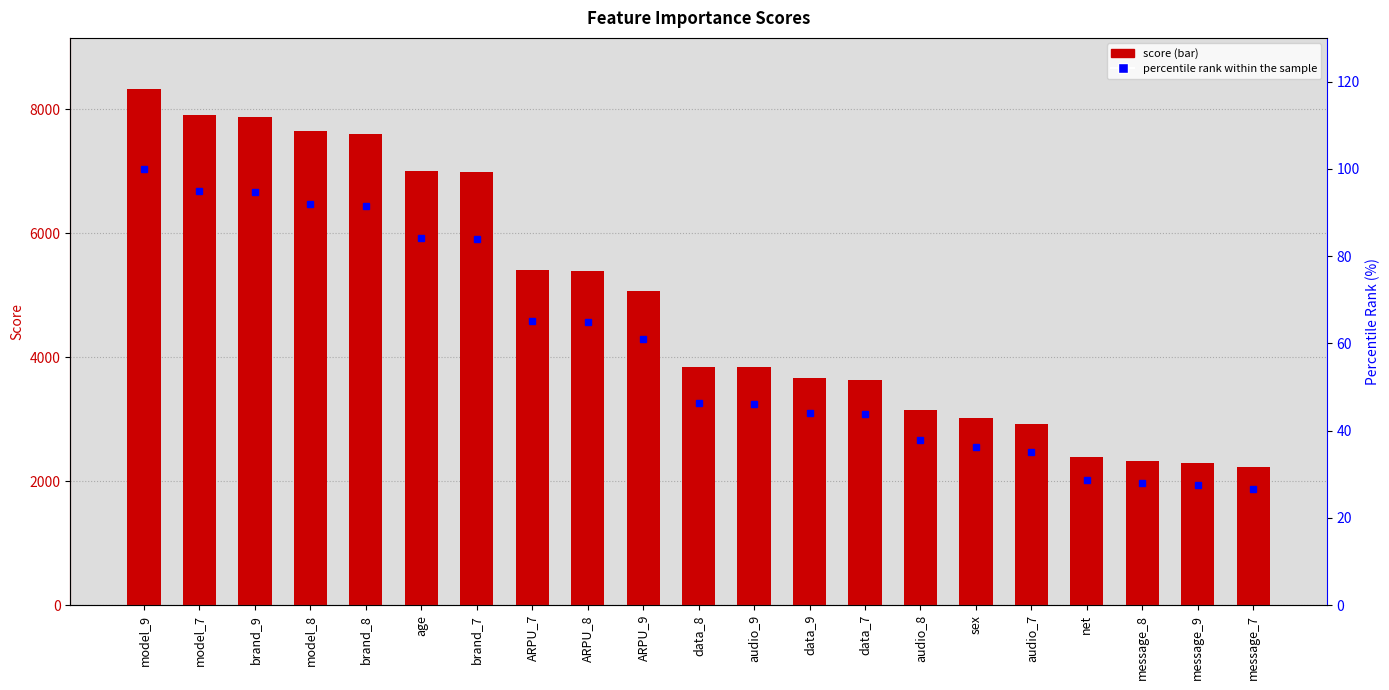

Which category has the highest value across all series?

model_9